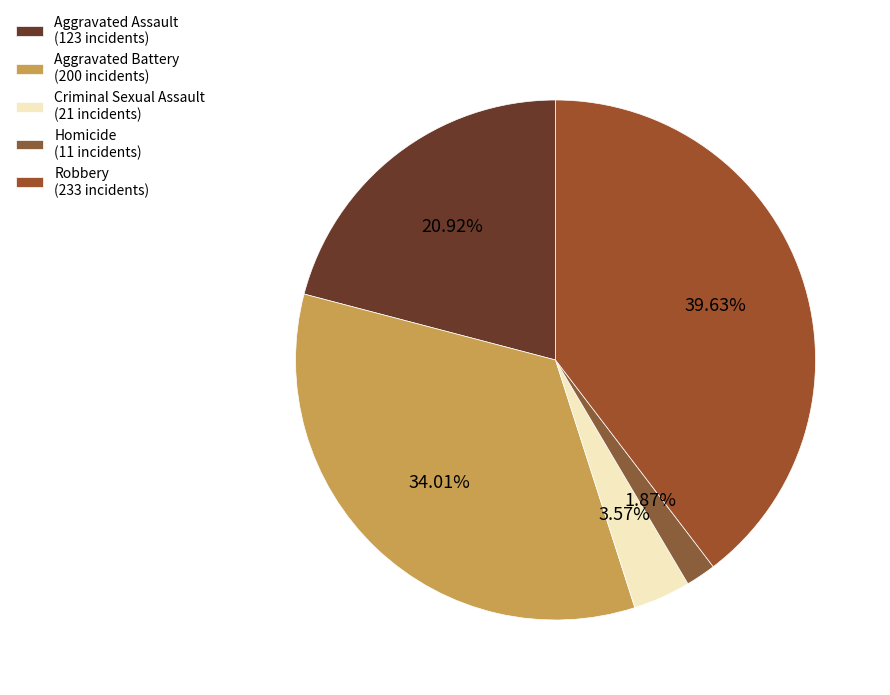

To the nearest percent, what portion does Aggravated Battery represent?

34%